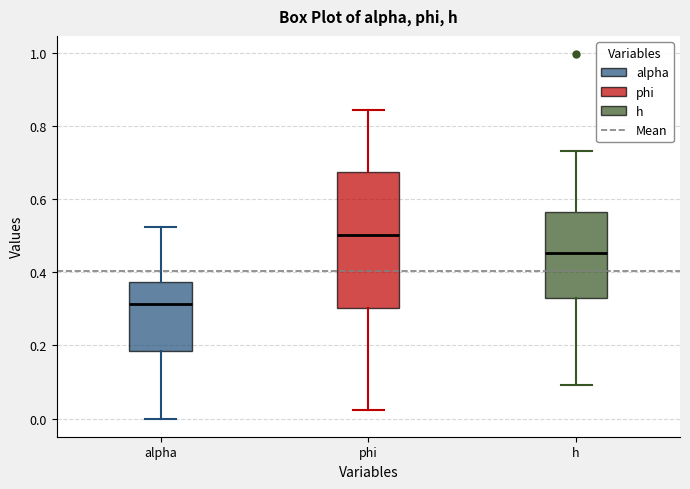

Where does the upper whisker of the box for h end on the y-axis? The values are not printed on the chart, so give them approximately, as read against the axis.

0.74